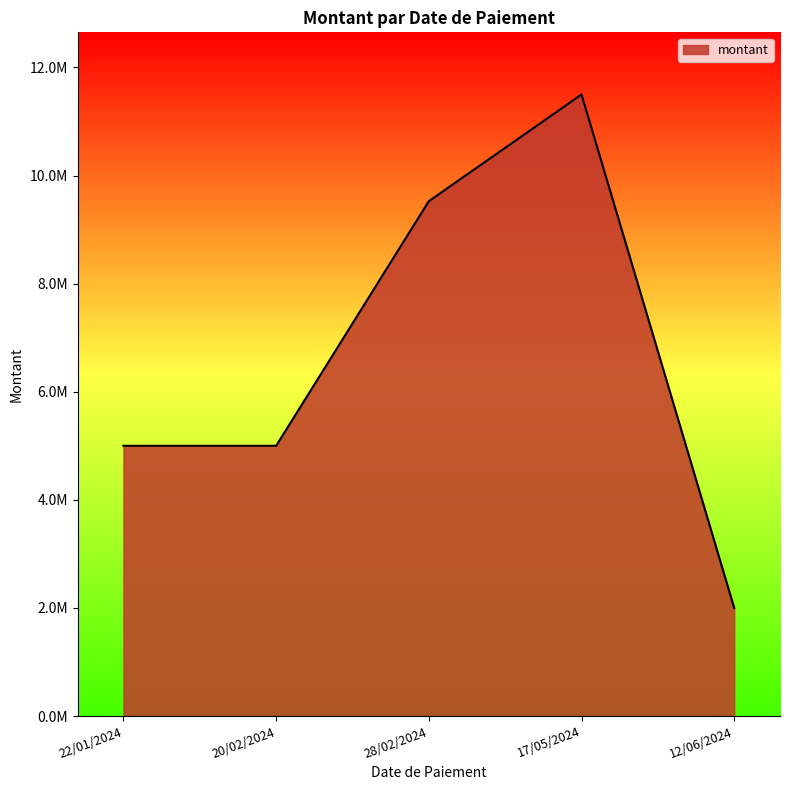

Is this an area chart (filled region under the line)?

Yes